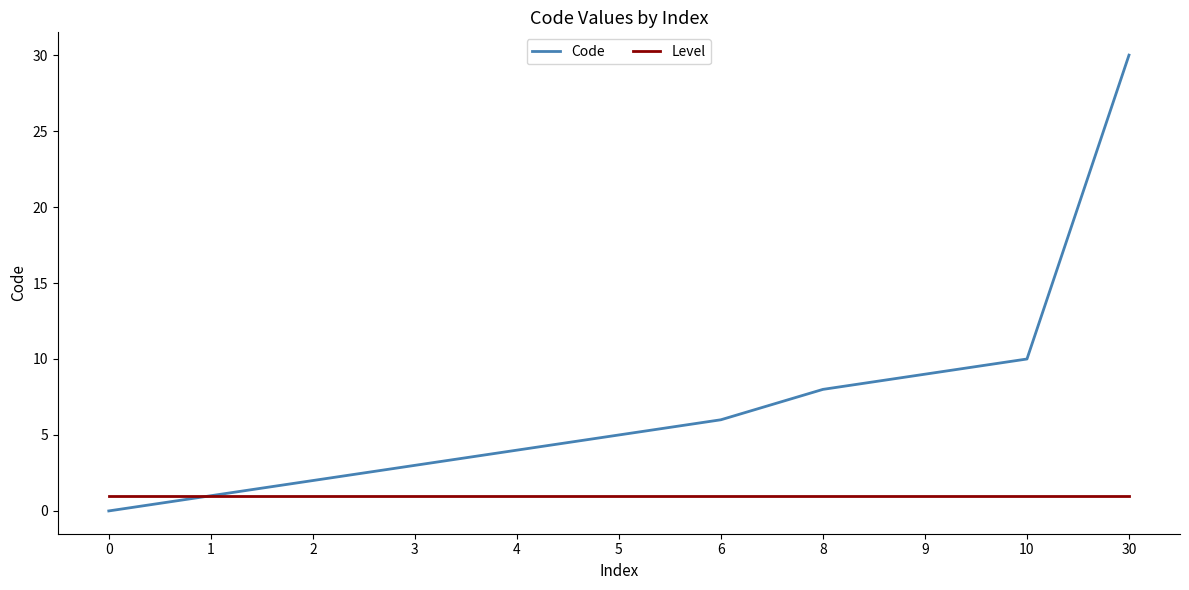

At how many categories does at least one series exceed 7?

4